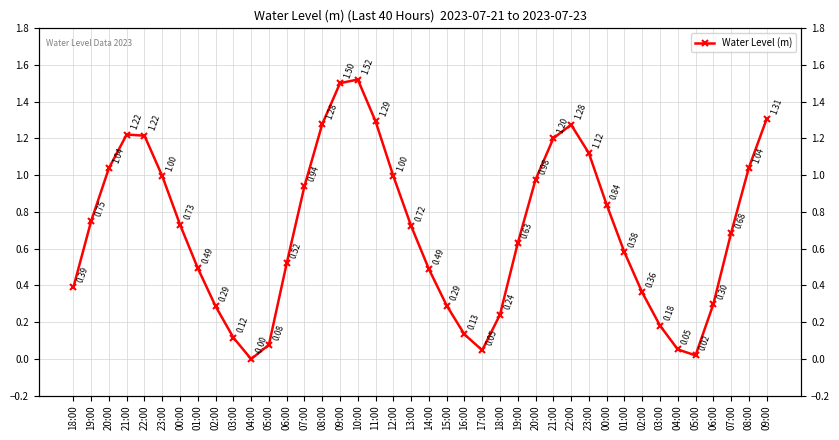

How many values are above zero?

39